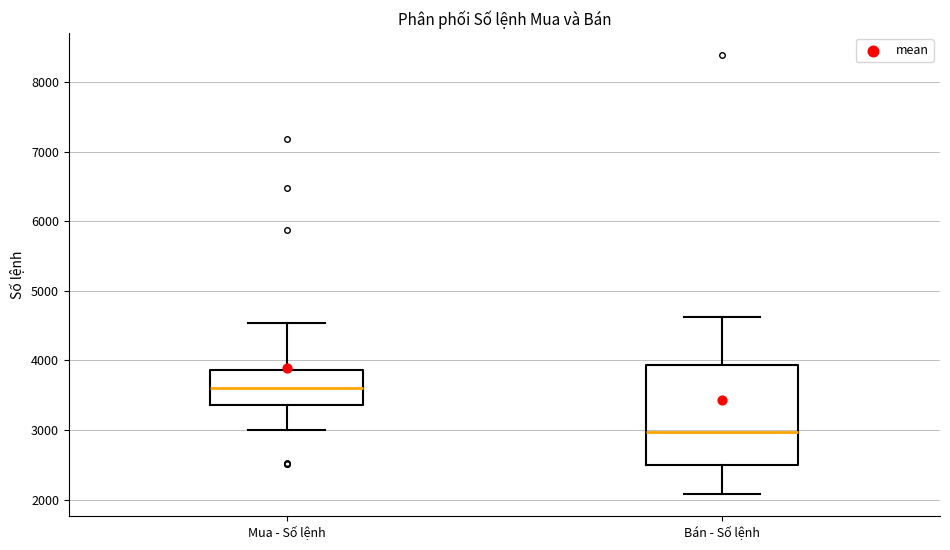

Reading left to right, transcribe this box plot: for each box, give where its median line is, the range the box spans, and where its two whiskers end, as read against the y-axis. The values are not printed on the chart, so give them approximately, as read against the axis.

Mua - Số lệnh: median 3600, box 3400 to 3900, whiskers 3000 to 4500
Bán - Số lệnh: median 3000, box 2500 to 3900, whiskers 2100 to 4600